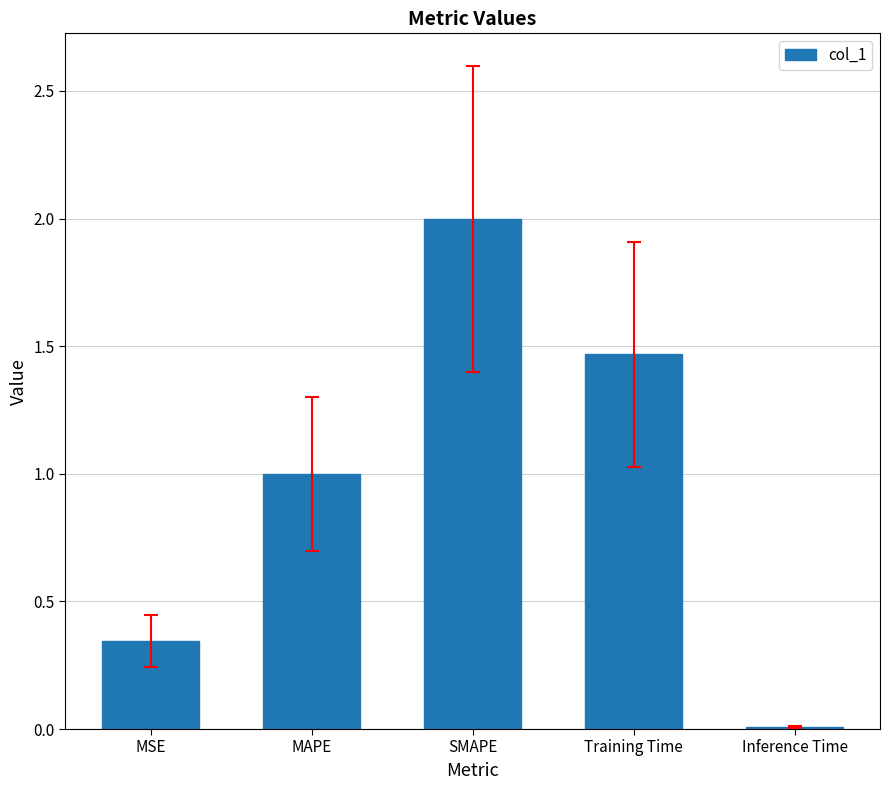

What value does the data have at MAPE?

1.0